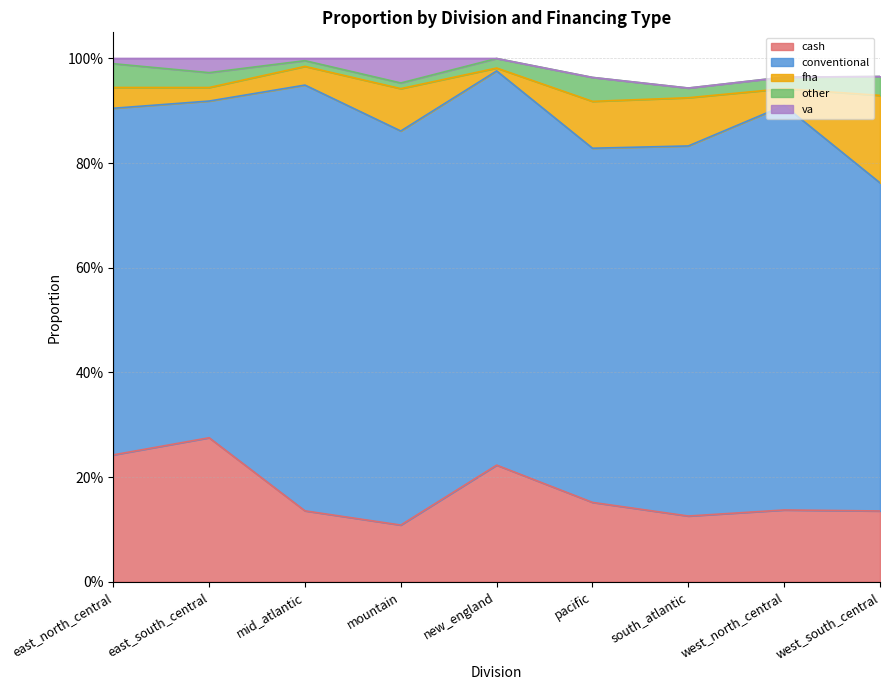

What is the difference between the maximum and minimum values in the cash series?

0.2